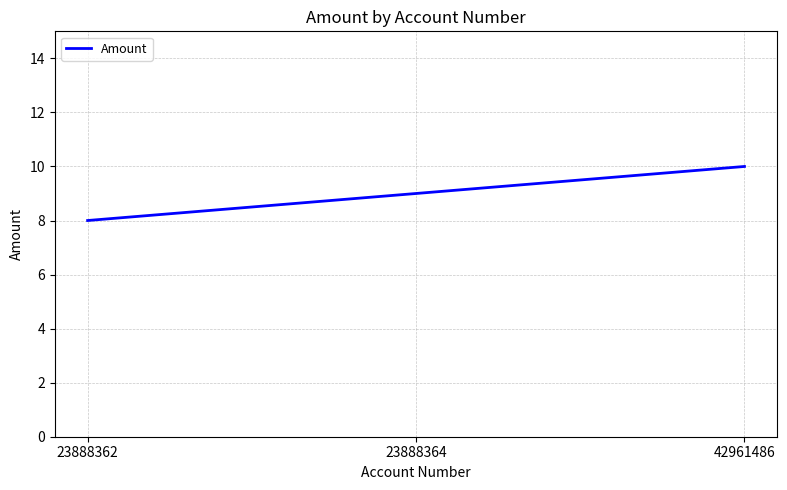

Rank the categories by value from highest to lowest.

42961486, 23888364, 23888362